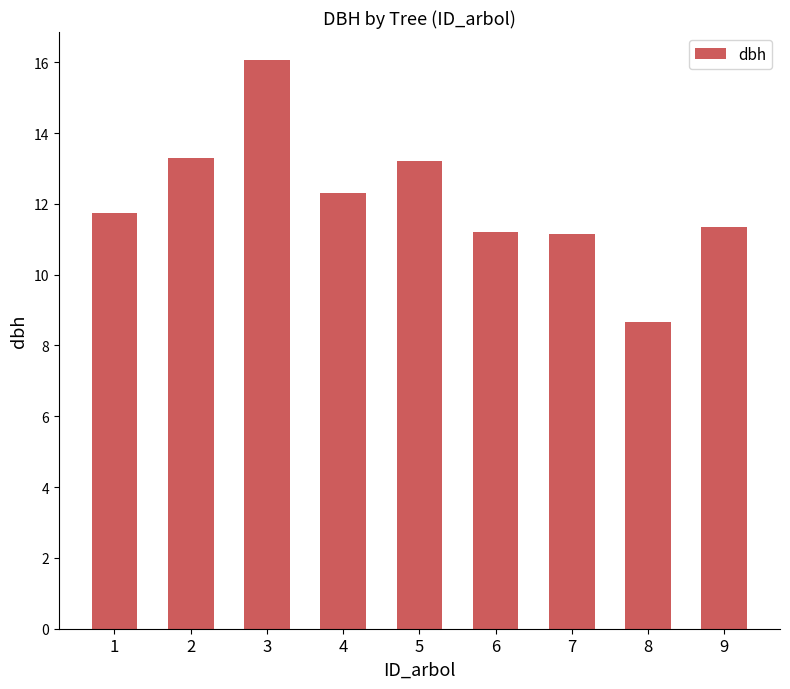

Which has a higher value, 4 or 8?

4